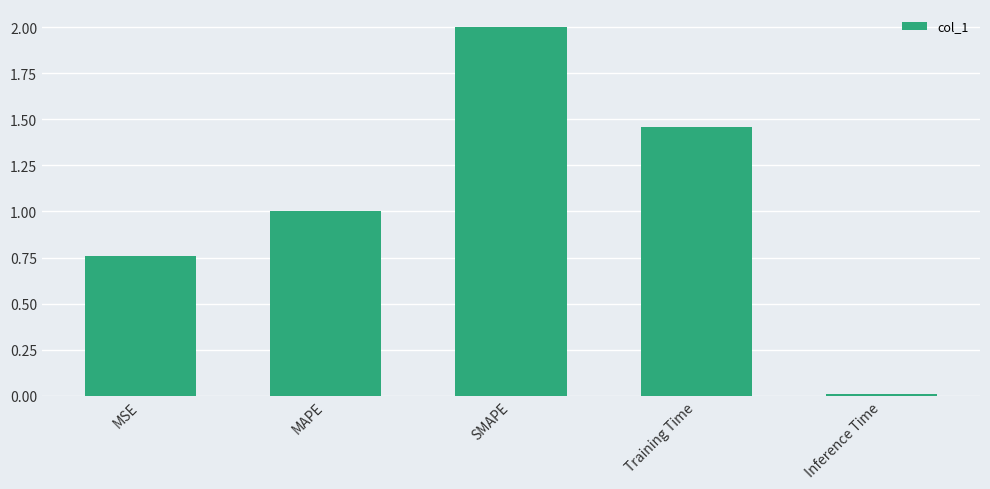

Which category has the lowest value across all series?

Inference Time